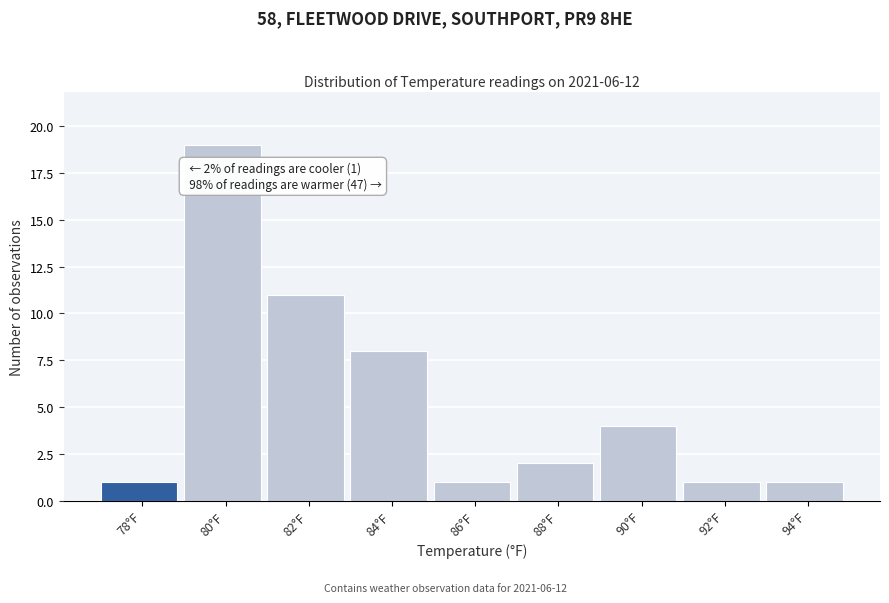

Reading left to right, extract all data points from this chart.

1	19	11	8	1	2	4	1	1